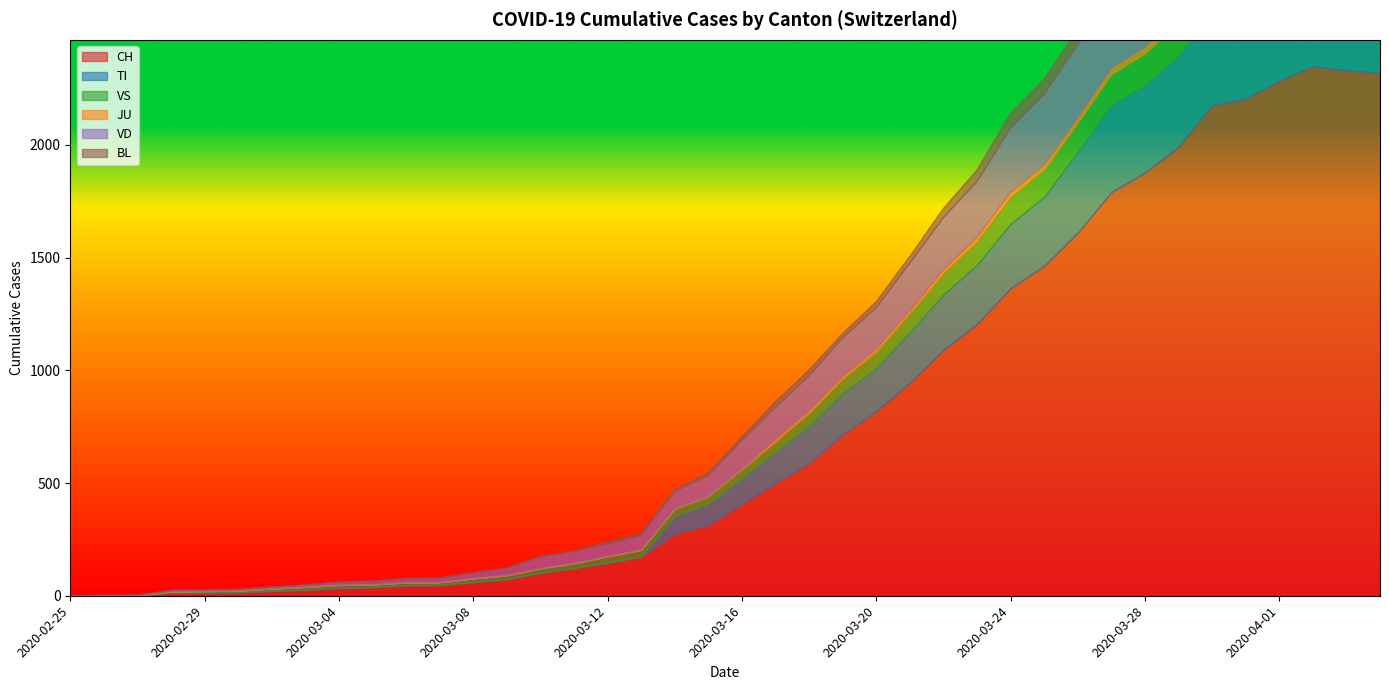

Which series has the largest range (max minus min)?

CH